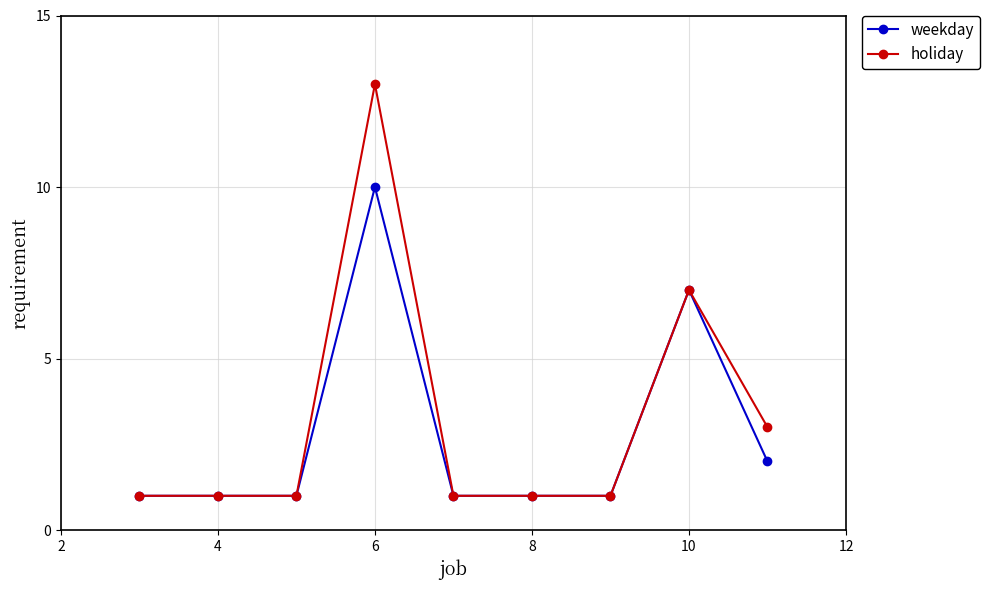

What is the value of the weekday point at the 8th from the left?

7